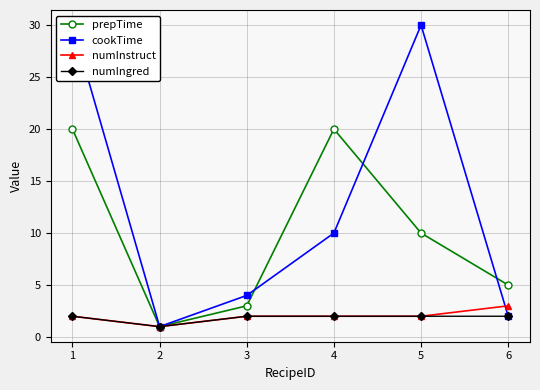

Reading left to right, extract all data points from this chart.

prepTime: 20	1	3	20	10	5
cookTime: 30	1	4	10	30	2
numInstruct: 2	1	2	2	2	3
numIngred: 2	1	2	2	2	2